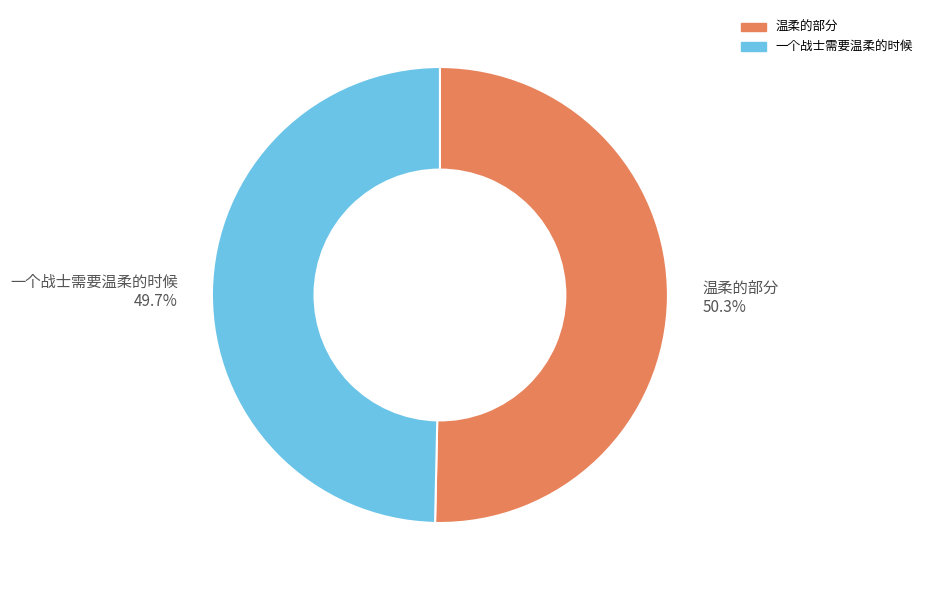

Between 一个战士需要温柔的时候 and 温柔的部分, which is larger?

温柔的部分